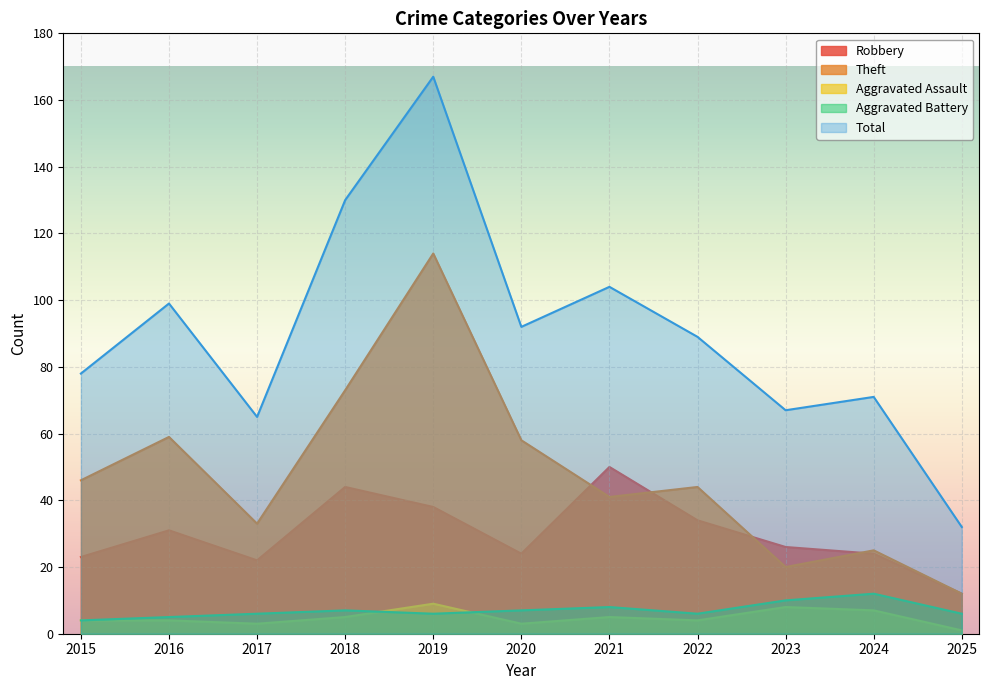

What is the sum of the Robbery values at 2017 and 2015?

45